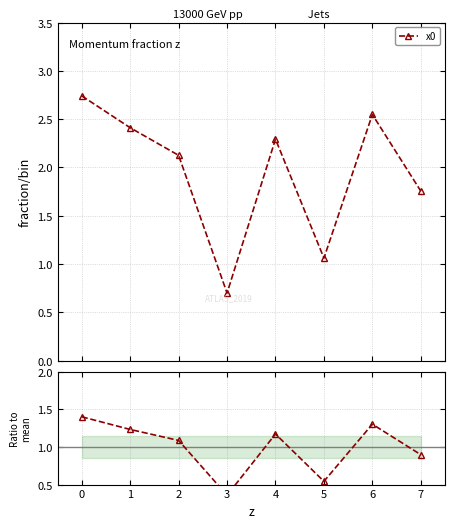

What is the smallest value displayed?

0.4